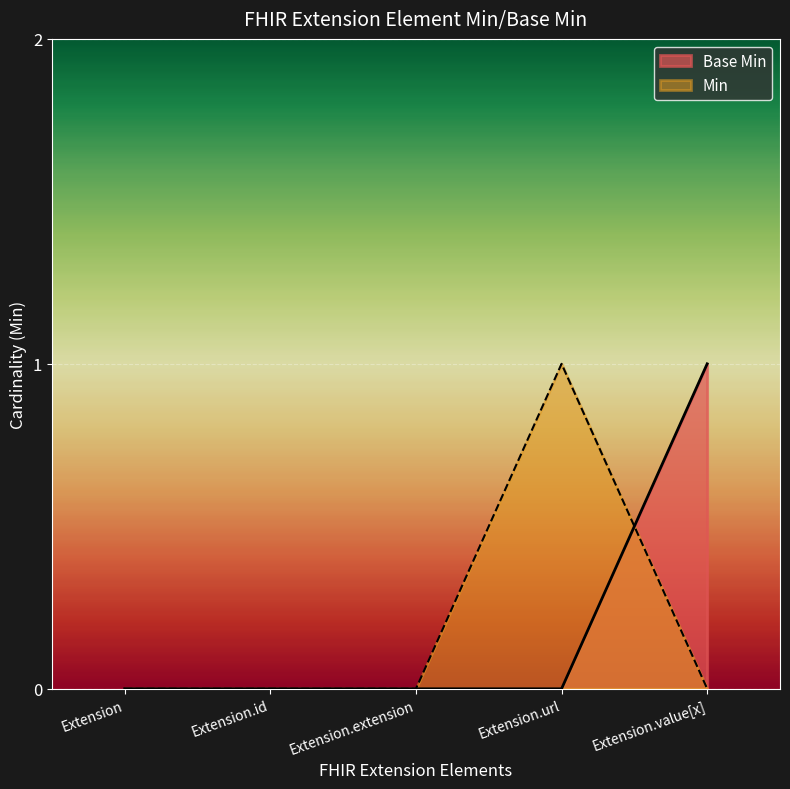

How many lines are shown in the chart?

2